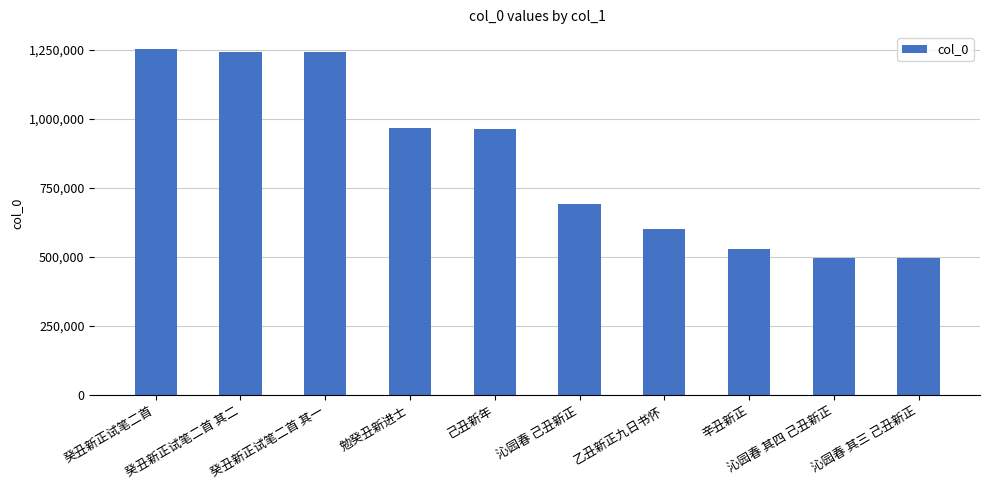

What is the average value?

849035